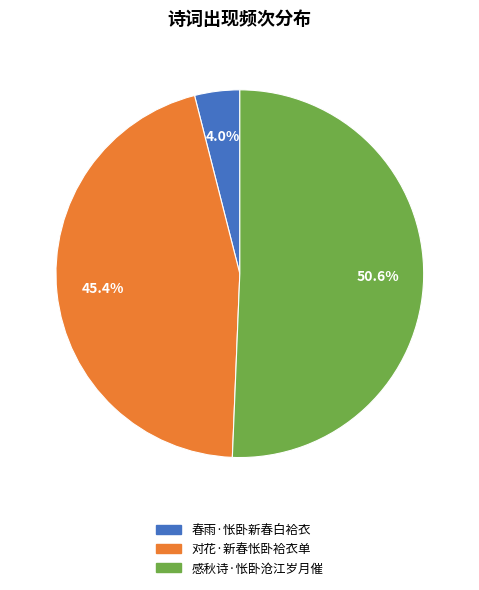

To the nearest percent, what is the difference between the largest and smallest slice percentages?

47%